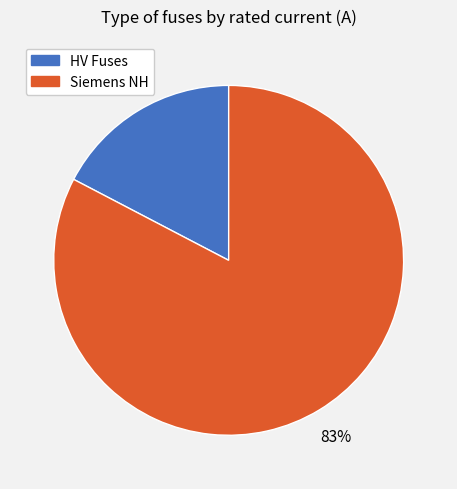

Is there any slice that represents more than half of the pie?

Yes